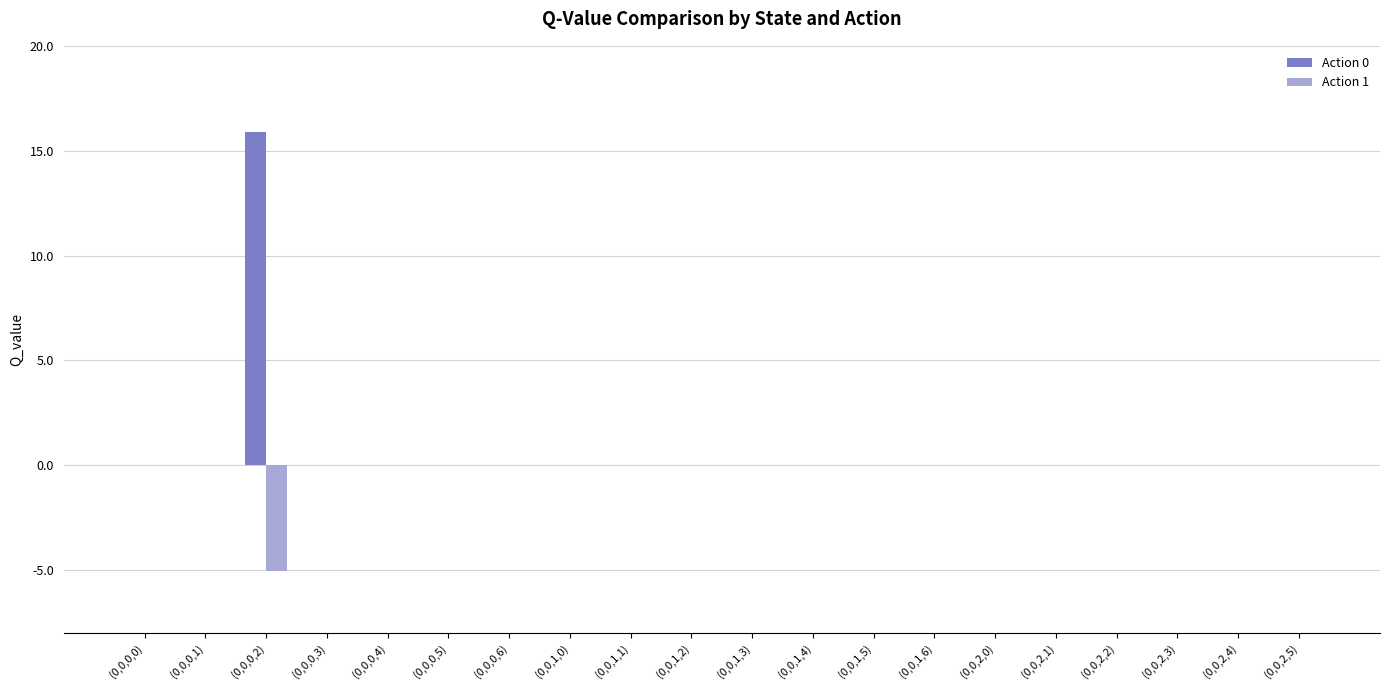

Which series has the largest total across all categories?

Action 0